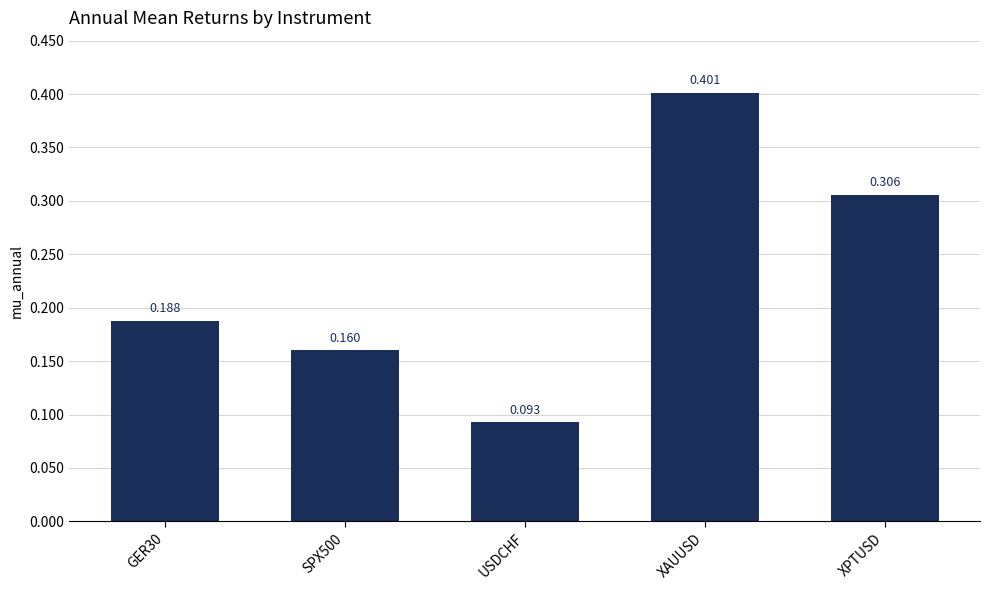

What is the label of the 4th bar from the left?

XAUUSD